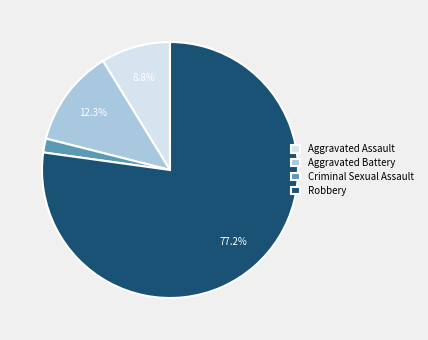

To the nearest percent, what is the combined percentage of Criminal Sexual Assault and Aggravated Battery?

14%